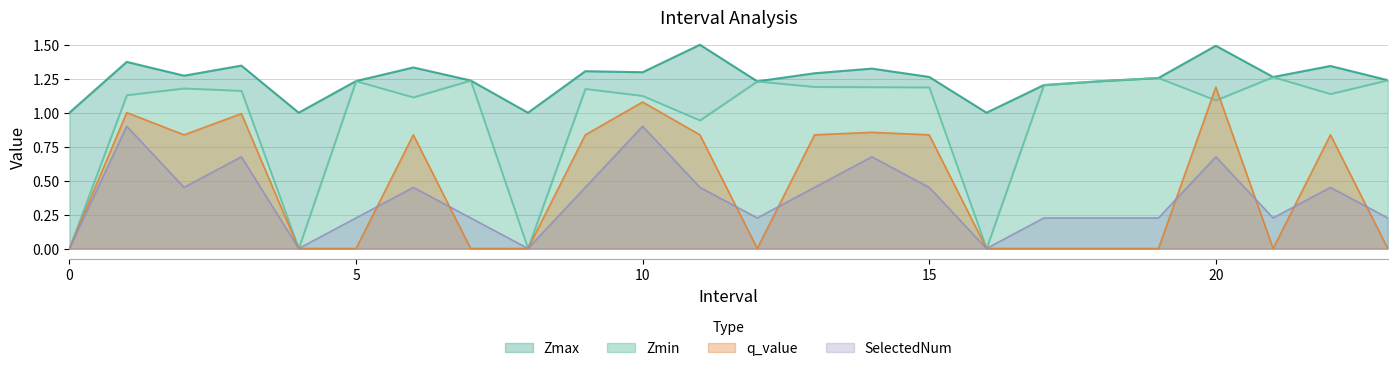

What is the total value across all series at 18?

2.7